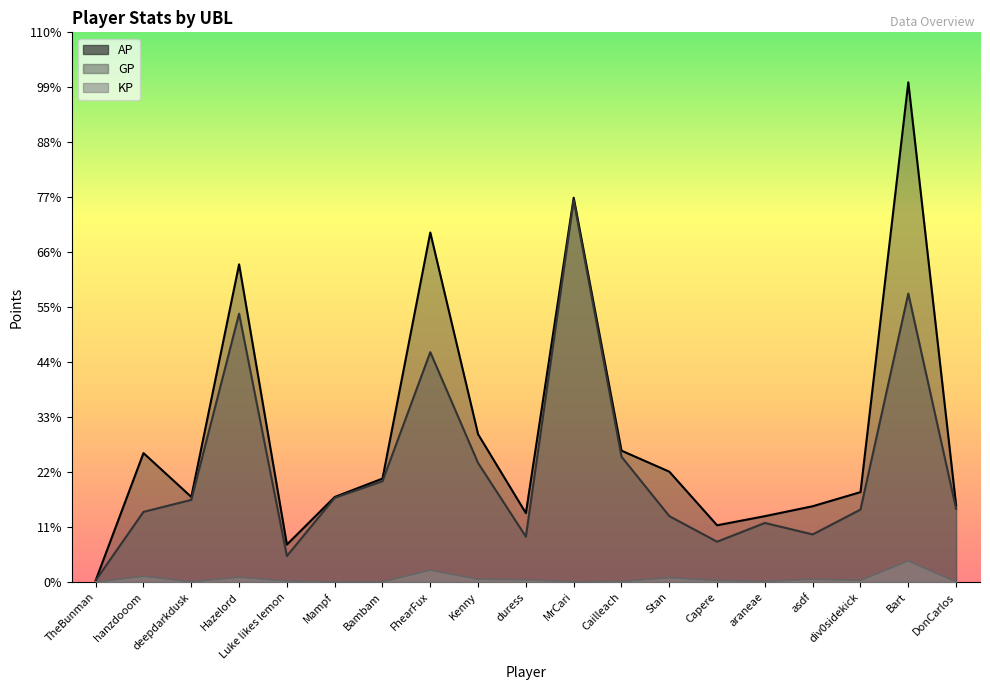

What is the difference between the AP values at Cailleach and araneae?

64265.0